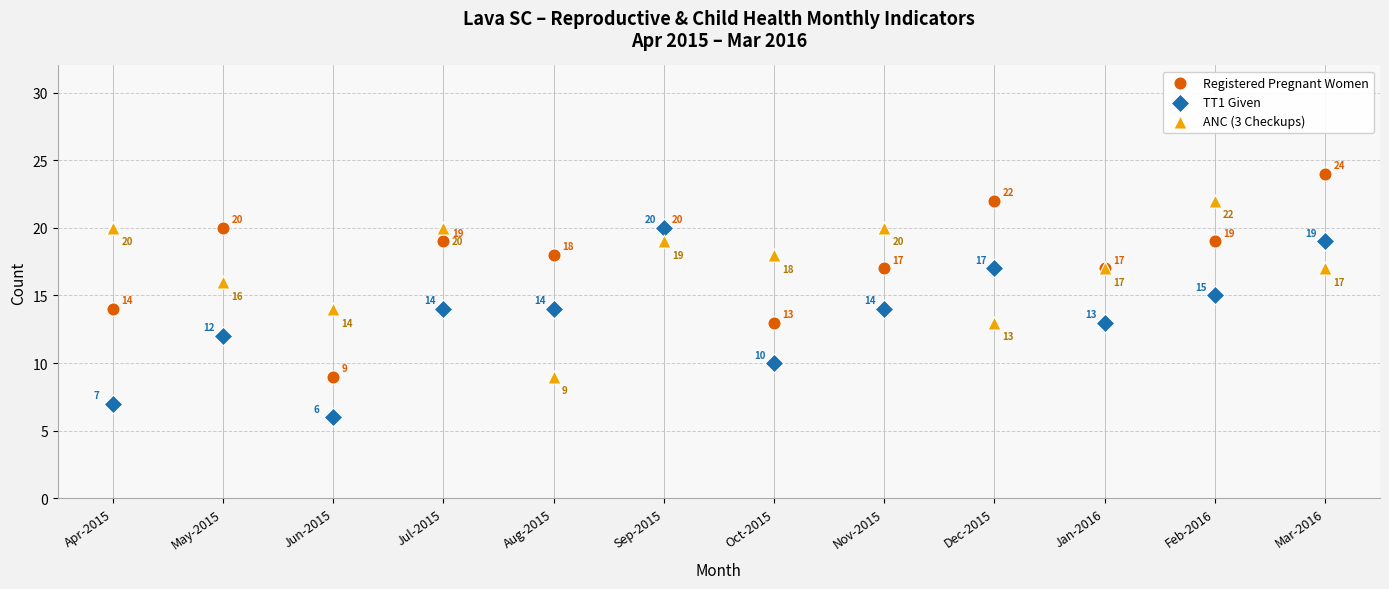

In the Registered Pregnant Women series, what Y value is closest to 16?

17